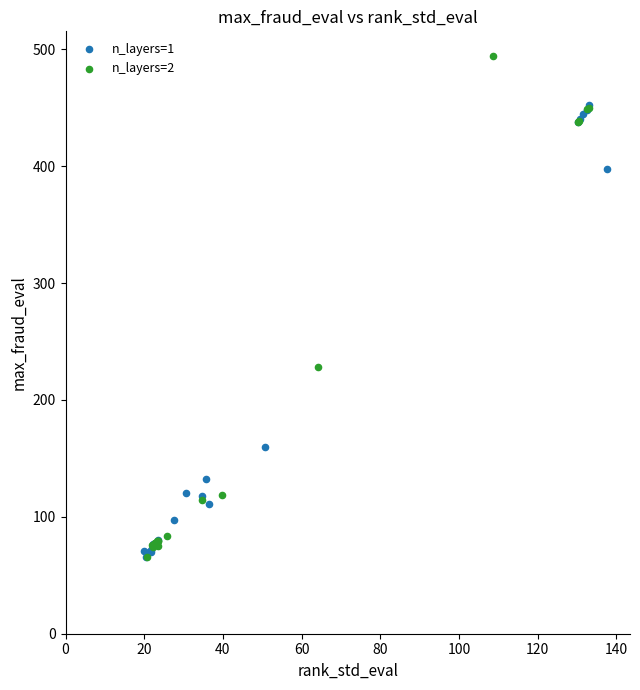

Which series contains the highest Y value?

n_layers=2